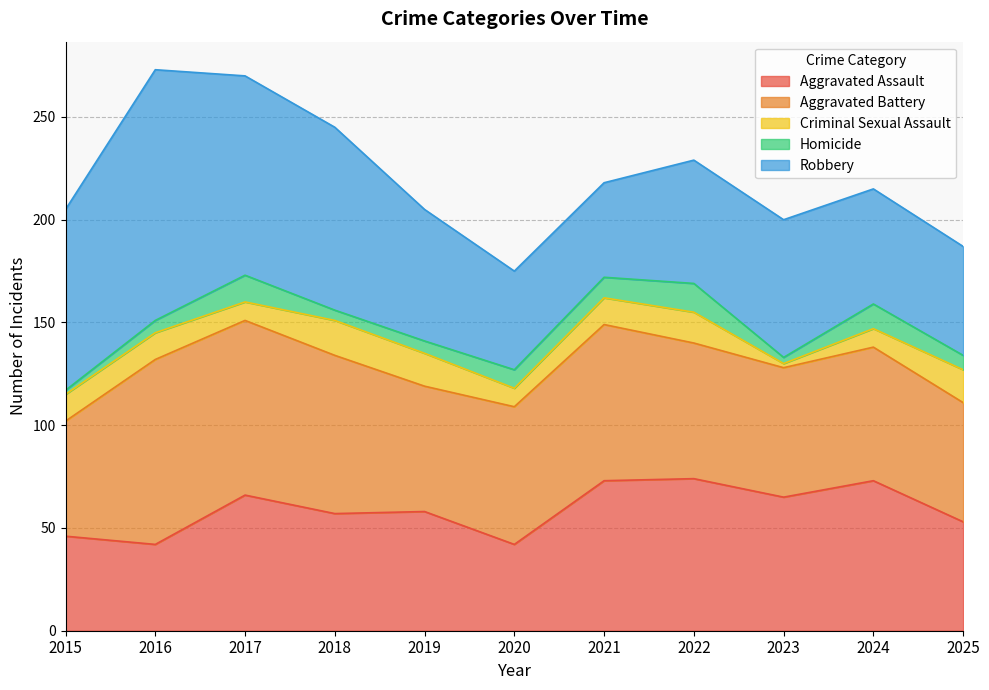

True or false: Robbery and Aggravated Battery cross at least once.

True